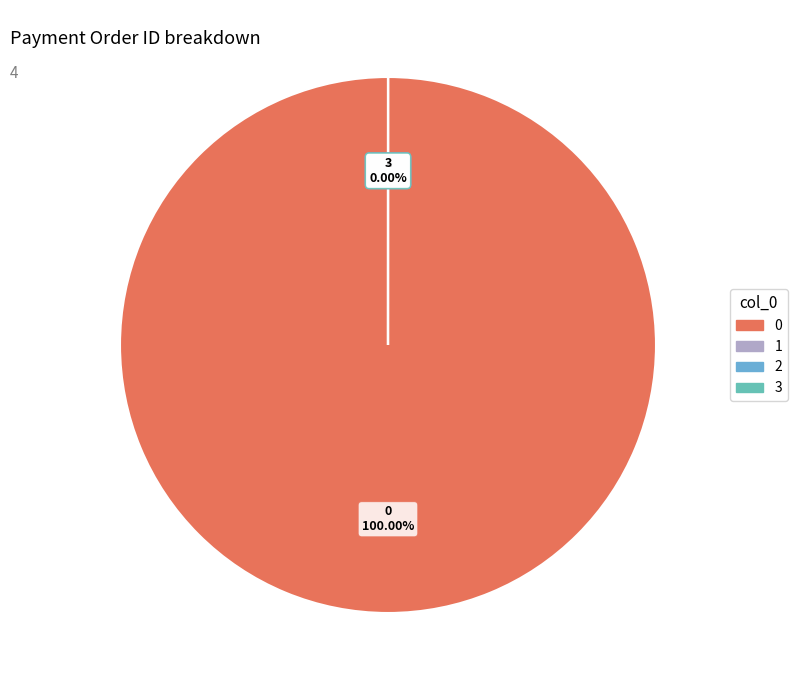

Does 0 represent more than half of the total?

Yes